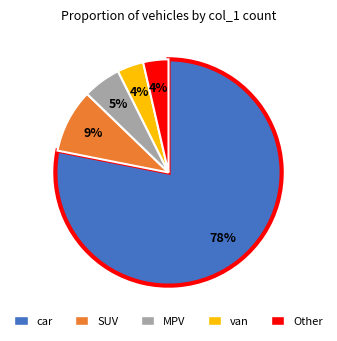

Does any single category account for the majority?

Yes